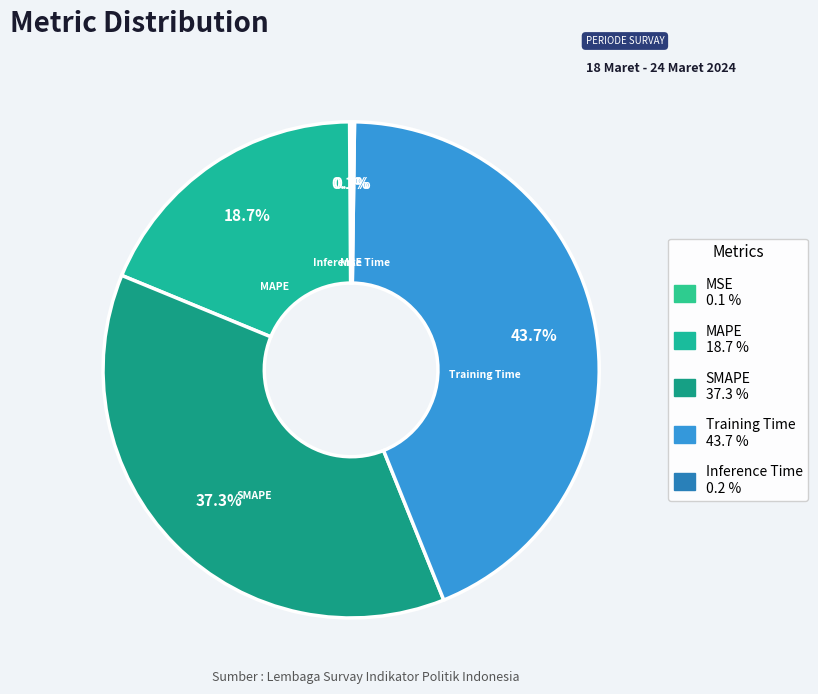

What percentage is NOT represented by SMAPE?

62.7%